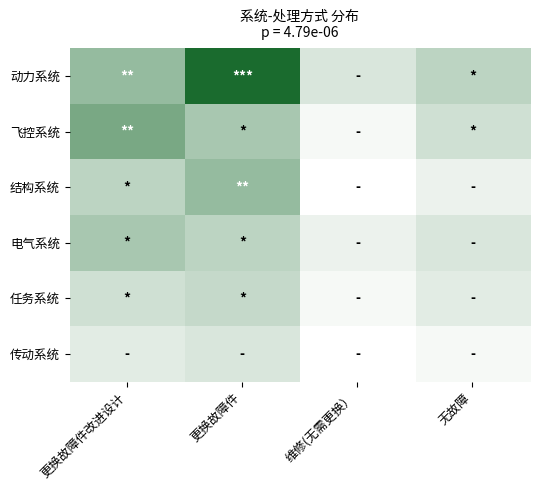

Reading left to right, what are all the values shown in this chart?

动力系统: 更换故障件改进设计=12	更换故障件=25	维修(无需更换）=5	无故障=8
飞控系统: 更换故障件改进设计=15	更换故障件=10	维修(无需更换）=2	无故障=6
结构系统: 更换故障件改进设计=8	更换故障件=12	维修(无需更换）=1	无故障=3
电气系统: 更换故障件改进设计=10	更换故障件=8	维修(无需更换）=3	无故障=5
任务系统: 更换故障件改进设计=6	更换故障件=7	维修(无需更换）=2	无故障=4
传动系统: 更换故障件改进设计=4	更换故障件=5	维修(无需更换）=1	无故障=2